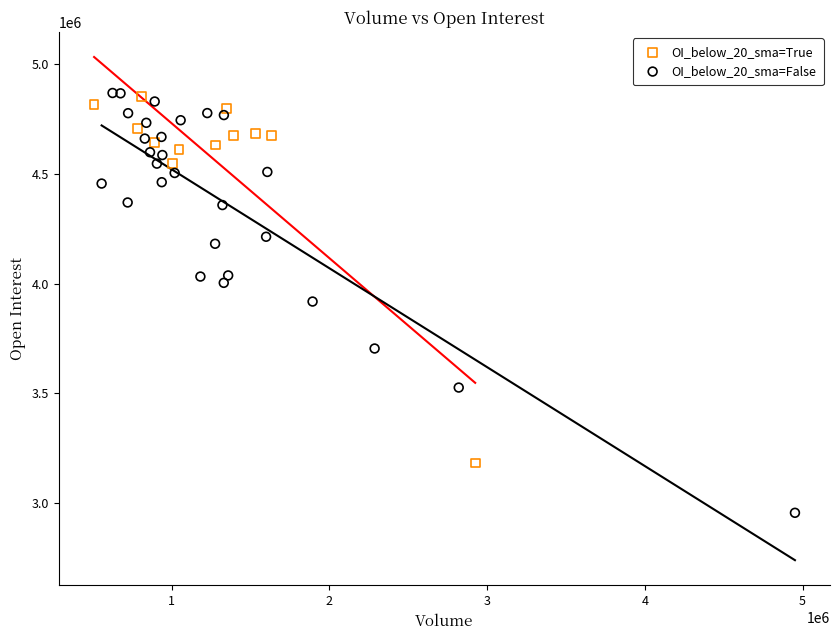

Which series has the largest Y range (max minus min)?

OI_below_20_sma=False